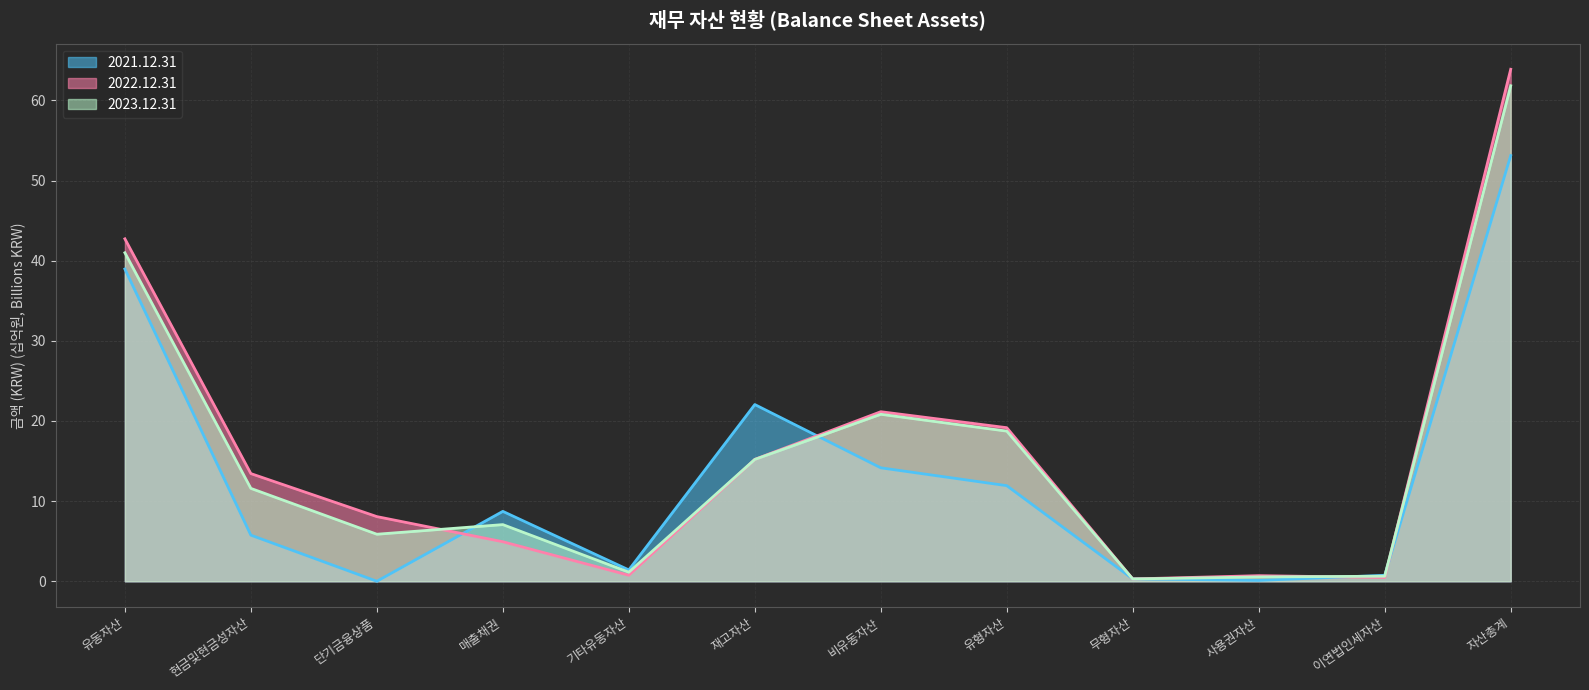

Which has a higher value, 기타유동자산 or 사용권자산?

기타유동자산